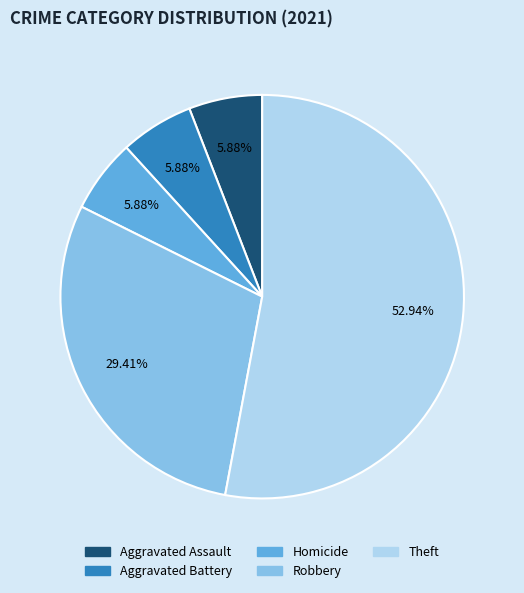

Is there a majority slice in this chart?

Yes